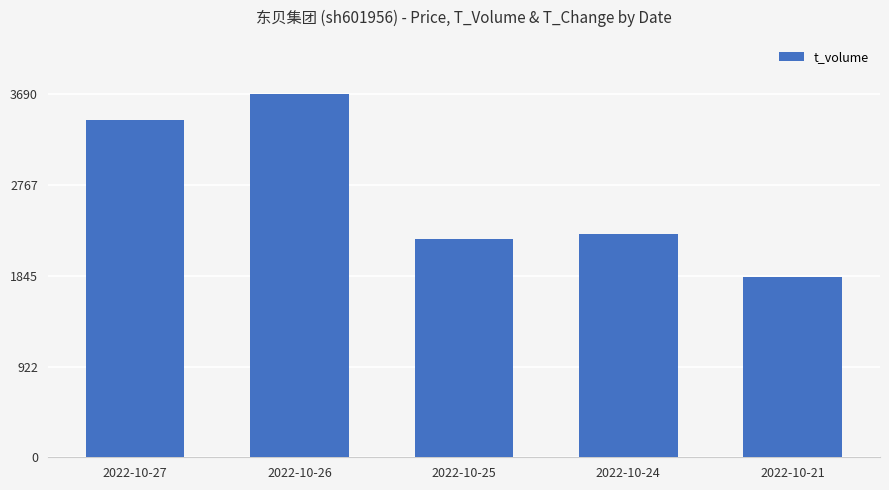

What is the value of the 1st bar from the left?

3427